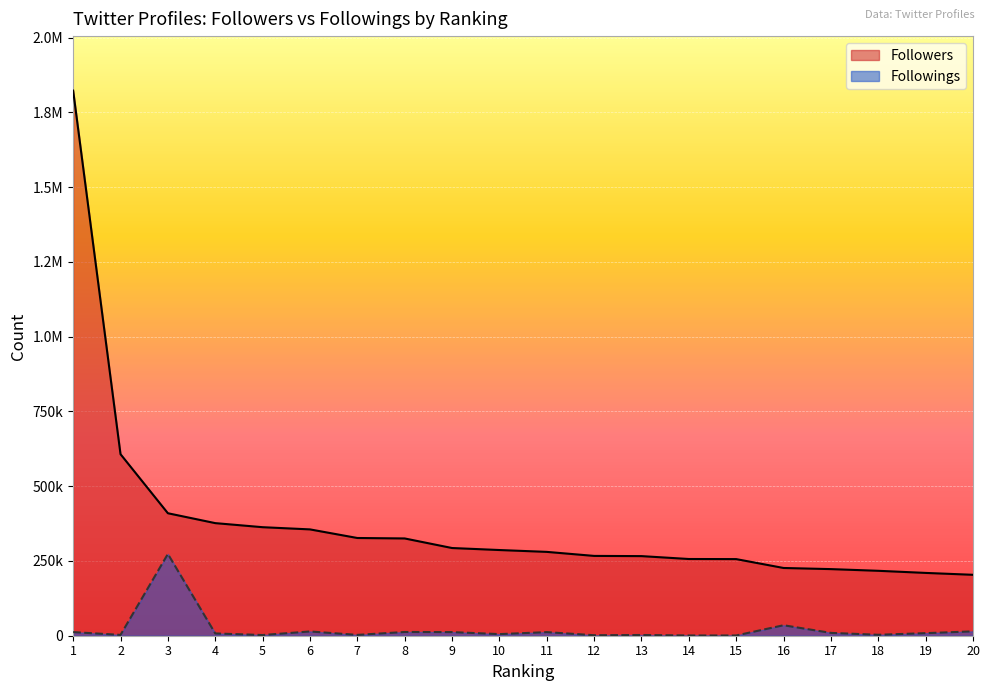

At 2, list the series in order from largest to smallest.

Followers, Followings